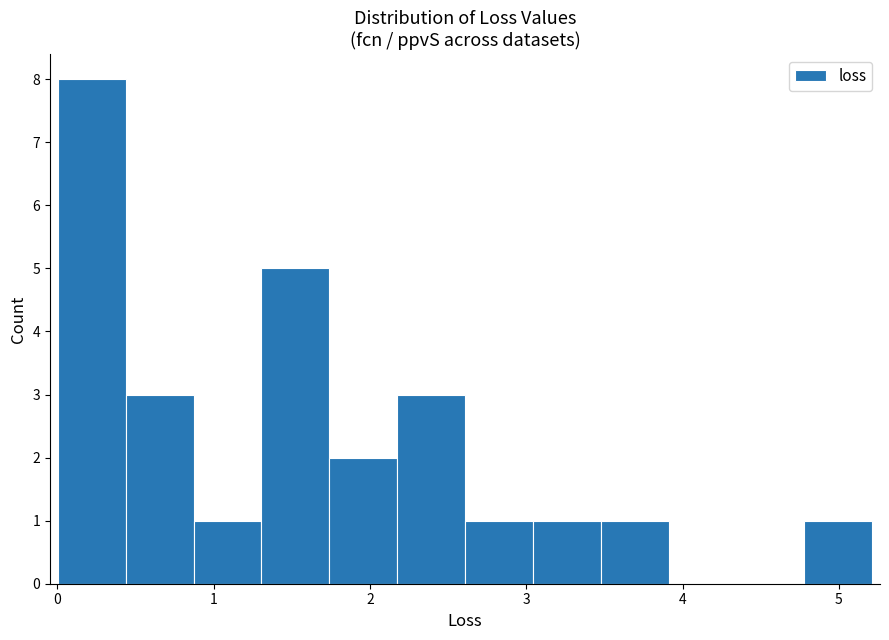

What is the height of the bar covering 1.7 to 2.2 on the x-axis? Neither the bar edges nor the heights are printed on the chart, so give them approximately, as read against the axes.

2